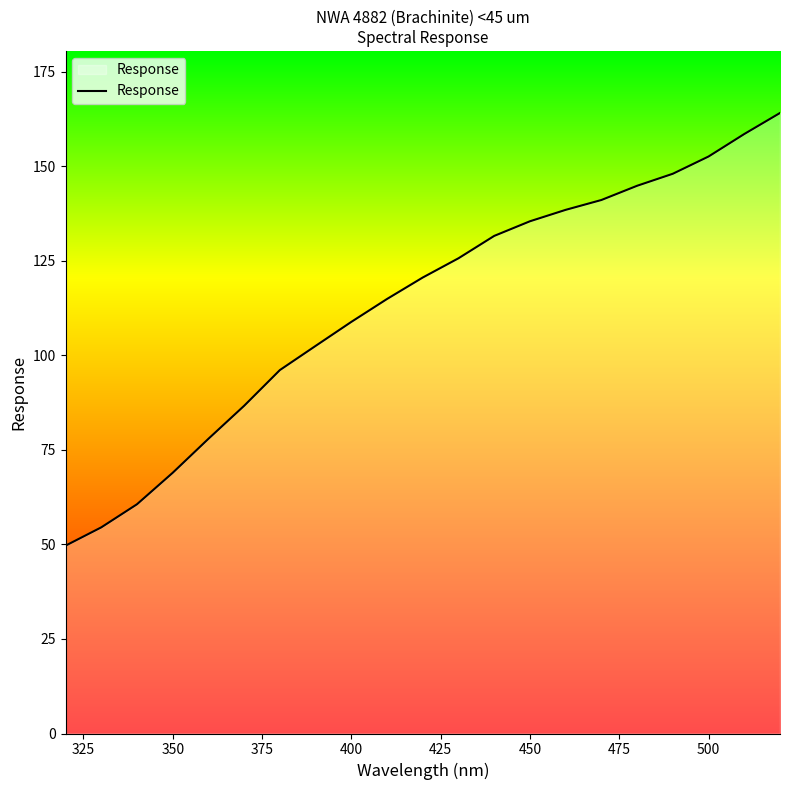

Reading left to right, extract all data points from this chart.

49.7	54.5	60.6	68.9	77.9	86.7	96.1	102.5	108.8	114.9	120.6	125.7	131.6	135.4	138.5	141.1	144.8	148.0	152.6	158.5	164.1